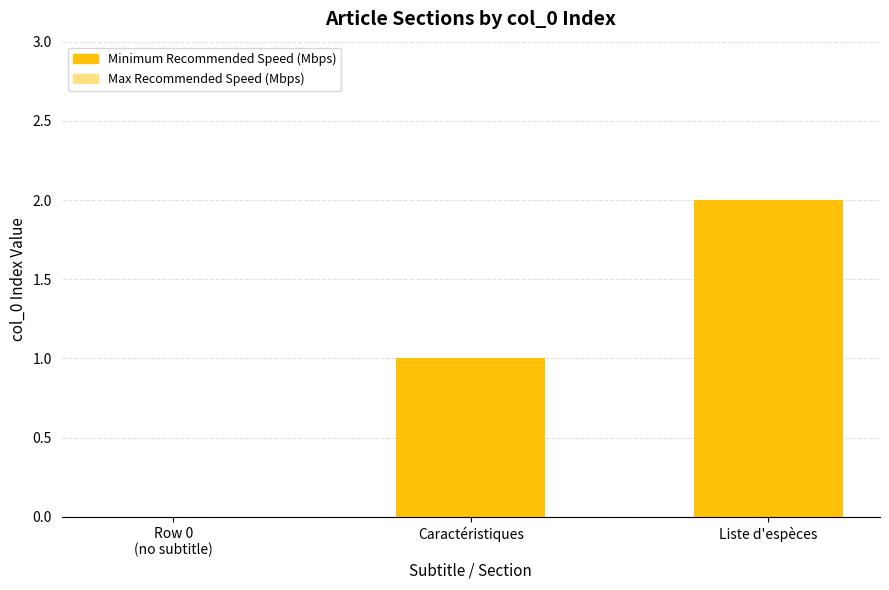

The Minimum Recommended Speed (Mbps) series shows 0 at Row 0
(no subtitle). True or false?

True